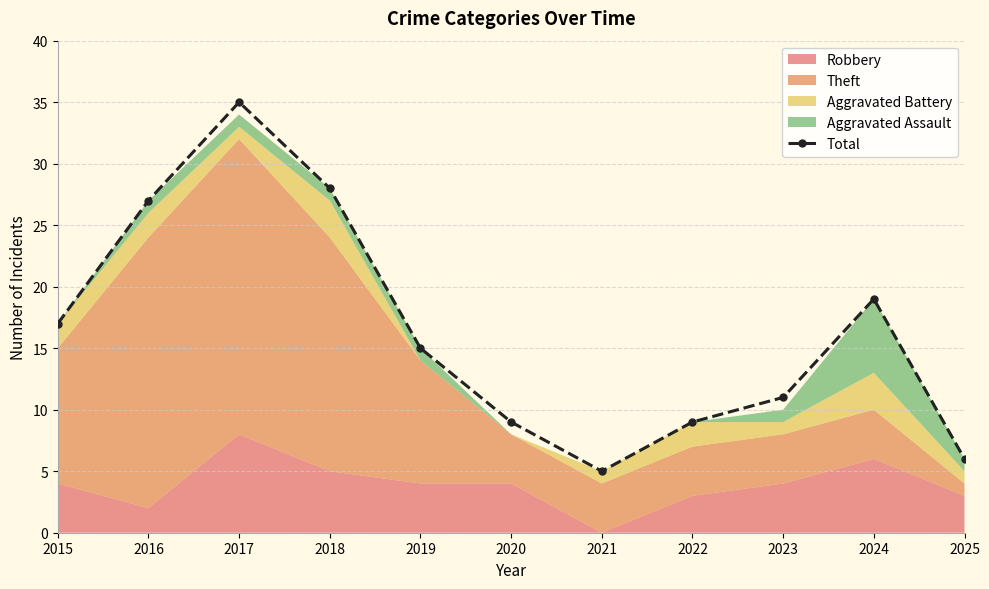

Which label corresponds to the largest value in the chart?

2017